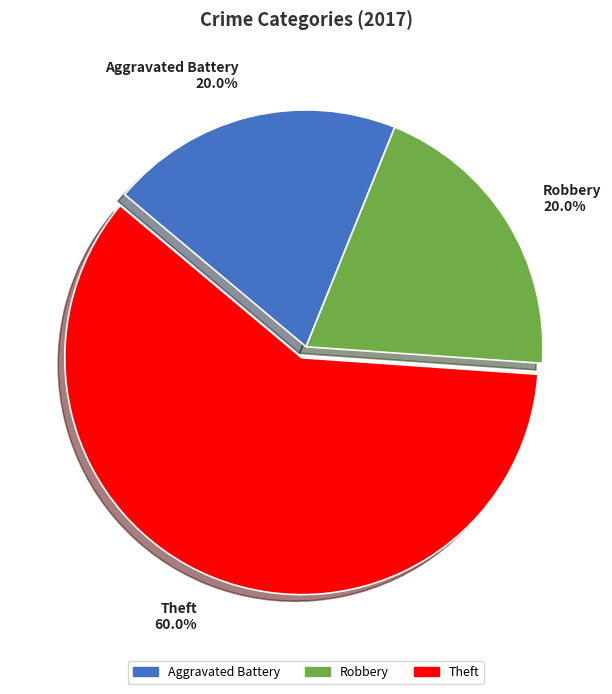

To the nearest percent, what is the combined percentage of Aggravated Battery and Robbery?

40%